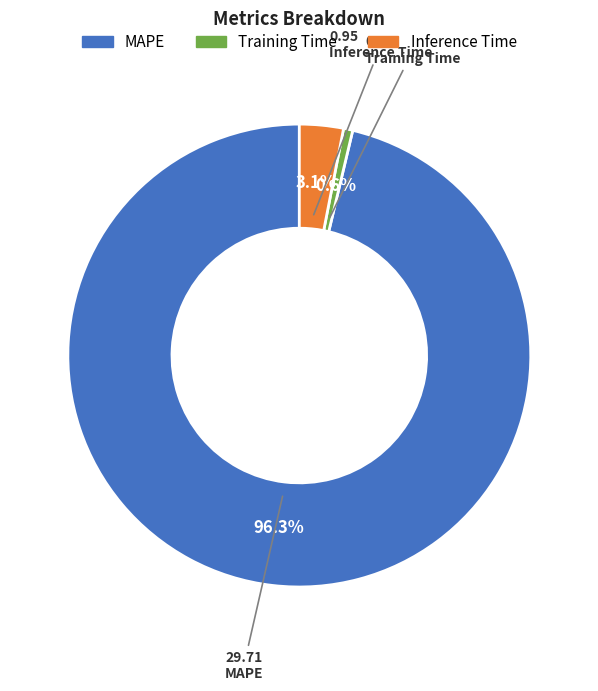

Count the number of slices in the pie.

3